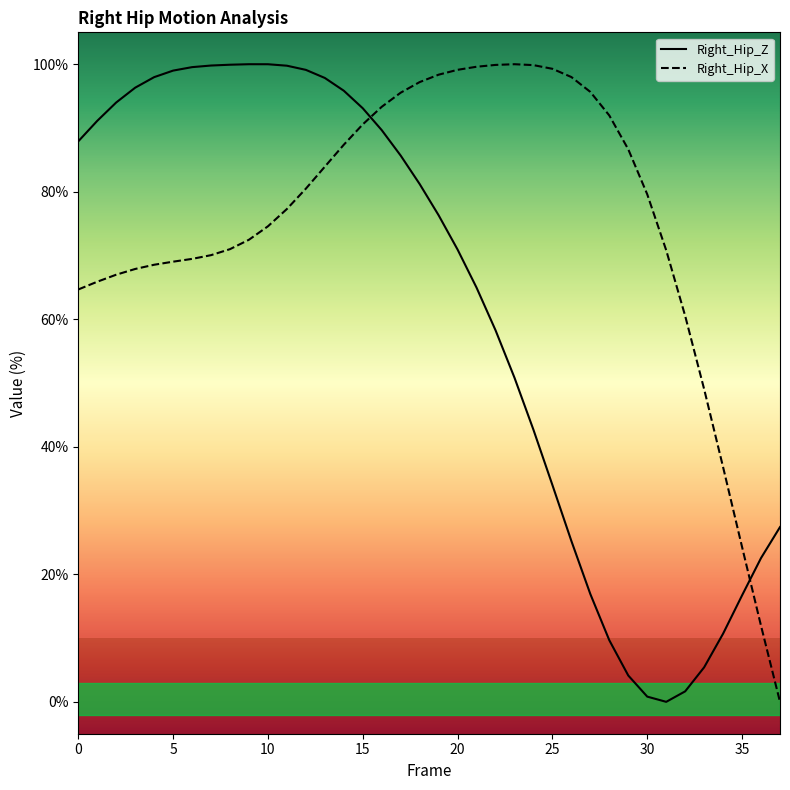

What is the approximate value of Right_Hip_X at 31?

70.8